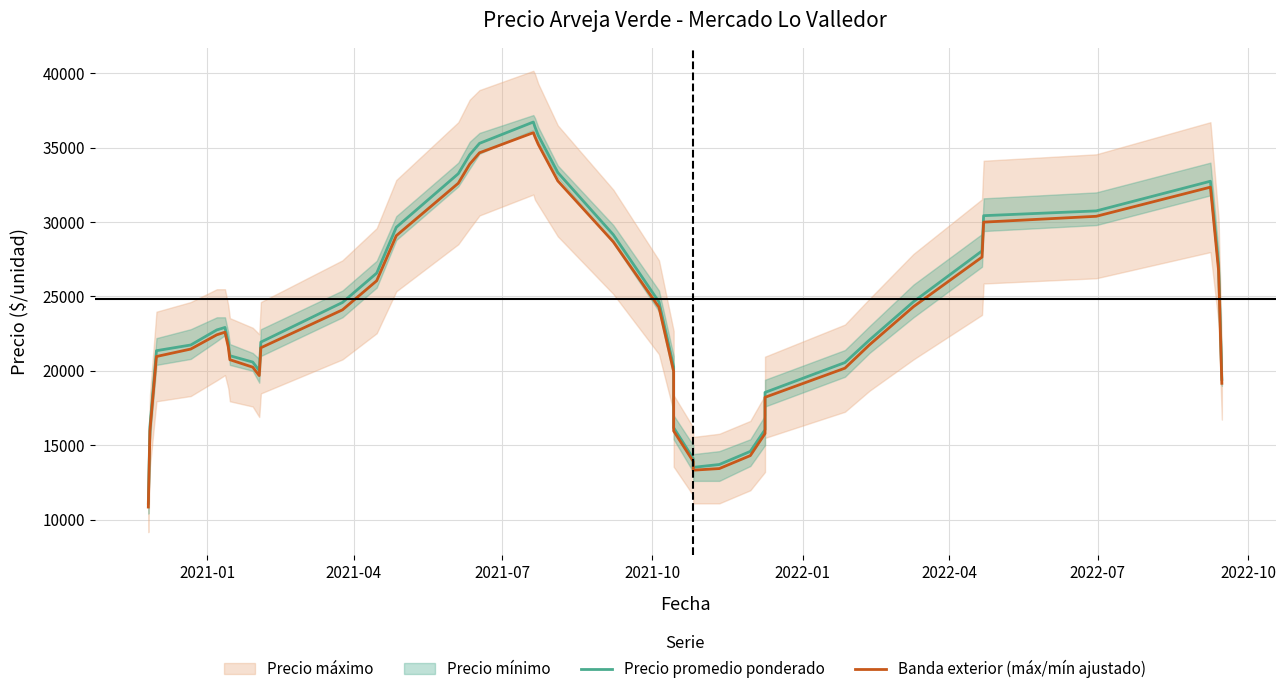

True or false: Precio promedio ponderado has a value of 28910.4 at 32.

False